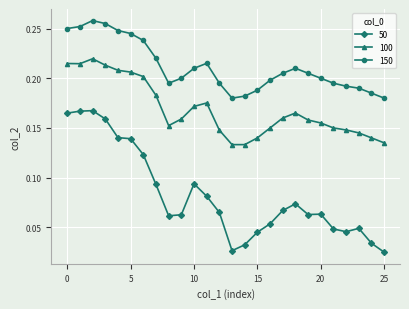

Which series has the largest range (max minus min)?

50